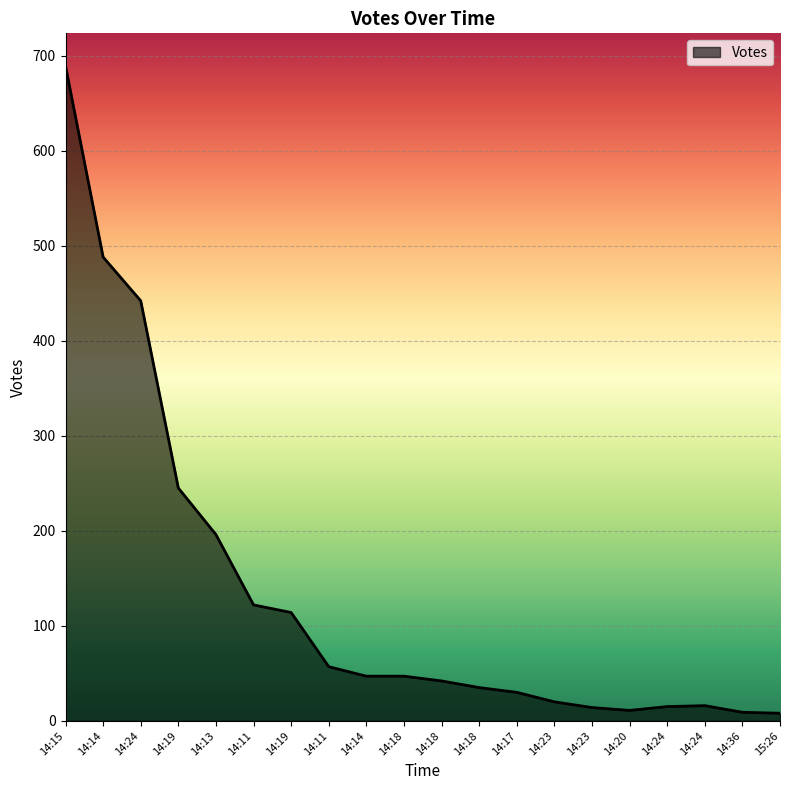

What is the average value?

132